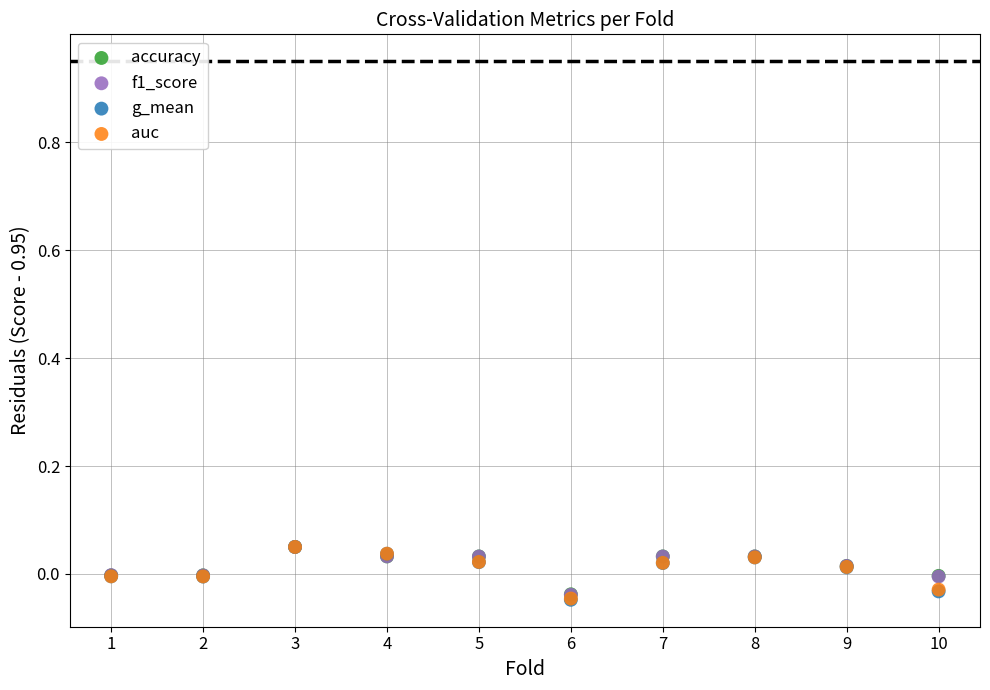

What are all the series names shown in the legend?

accuracy, f1_score, g_mean, auc